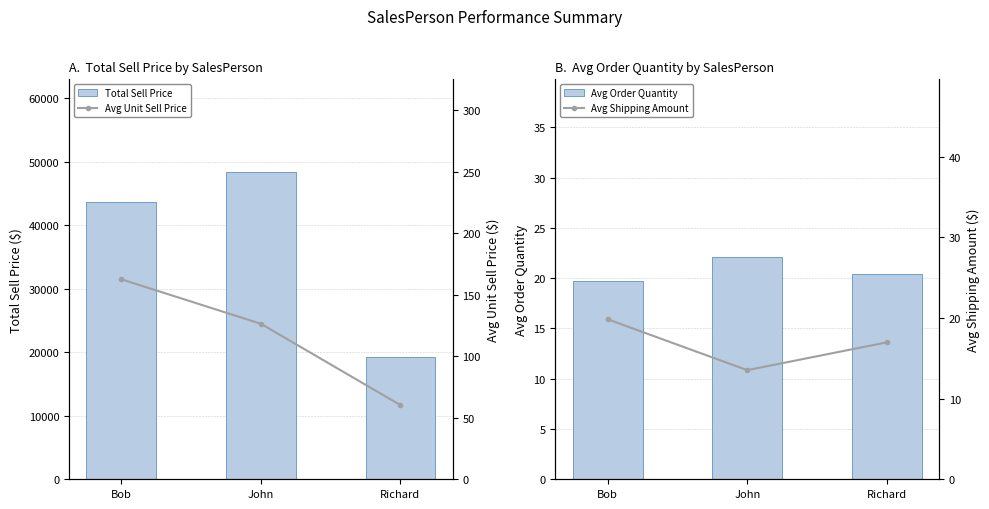

What is the label of the 2nd bar from the left?

John